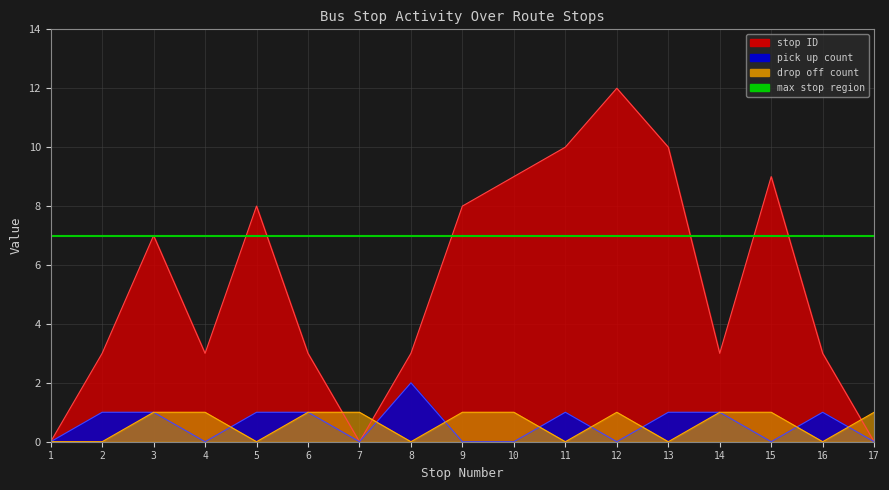

What is the sum of all drop off count values?

10